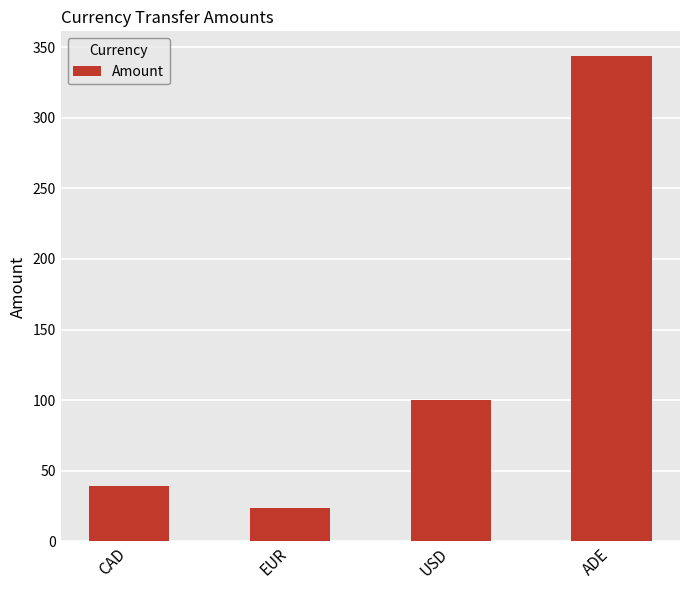

What is the label of the 3rd bar from the right?

EUR